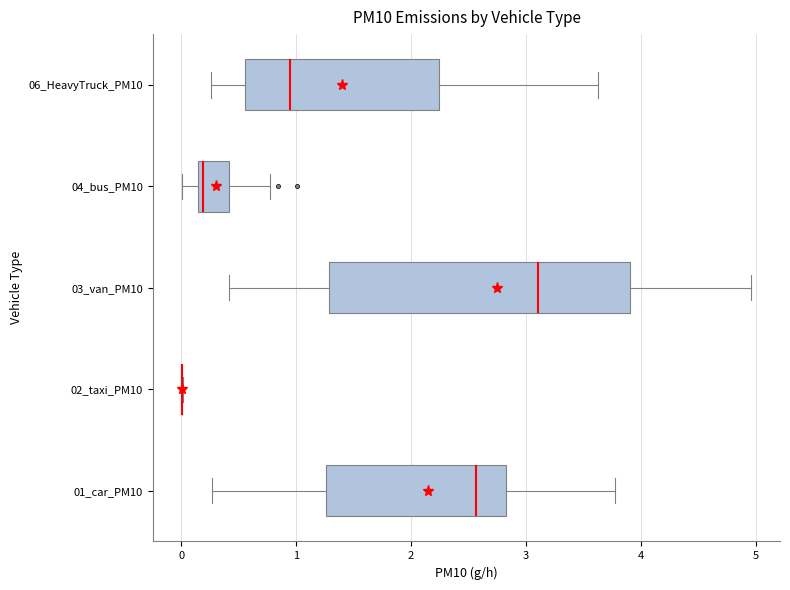

Where is the right edge of the box for 04_bus_PM10 on the x-axis? The values are not printed on the chart, so give them approximately, as read against the axis.

0.4